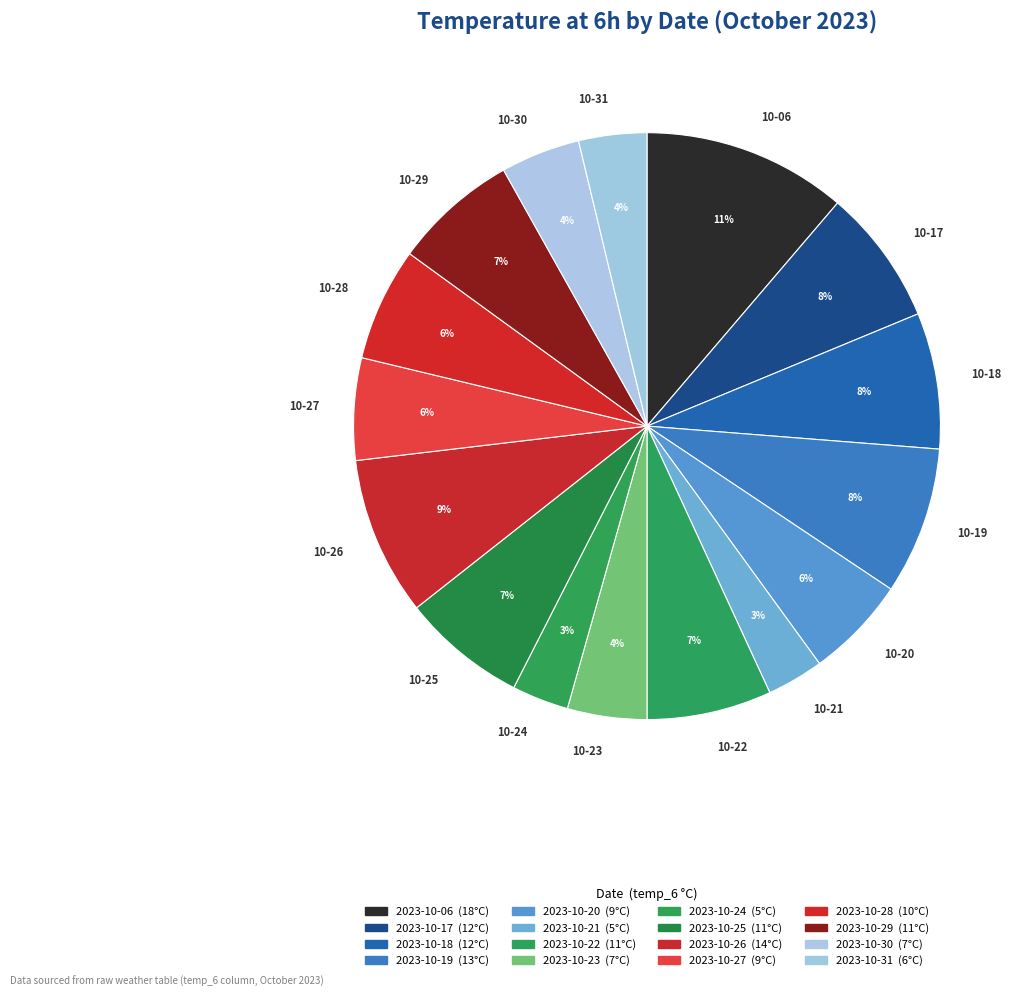

Which category has the biggest portion of the pie?

10-06